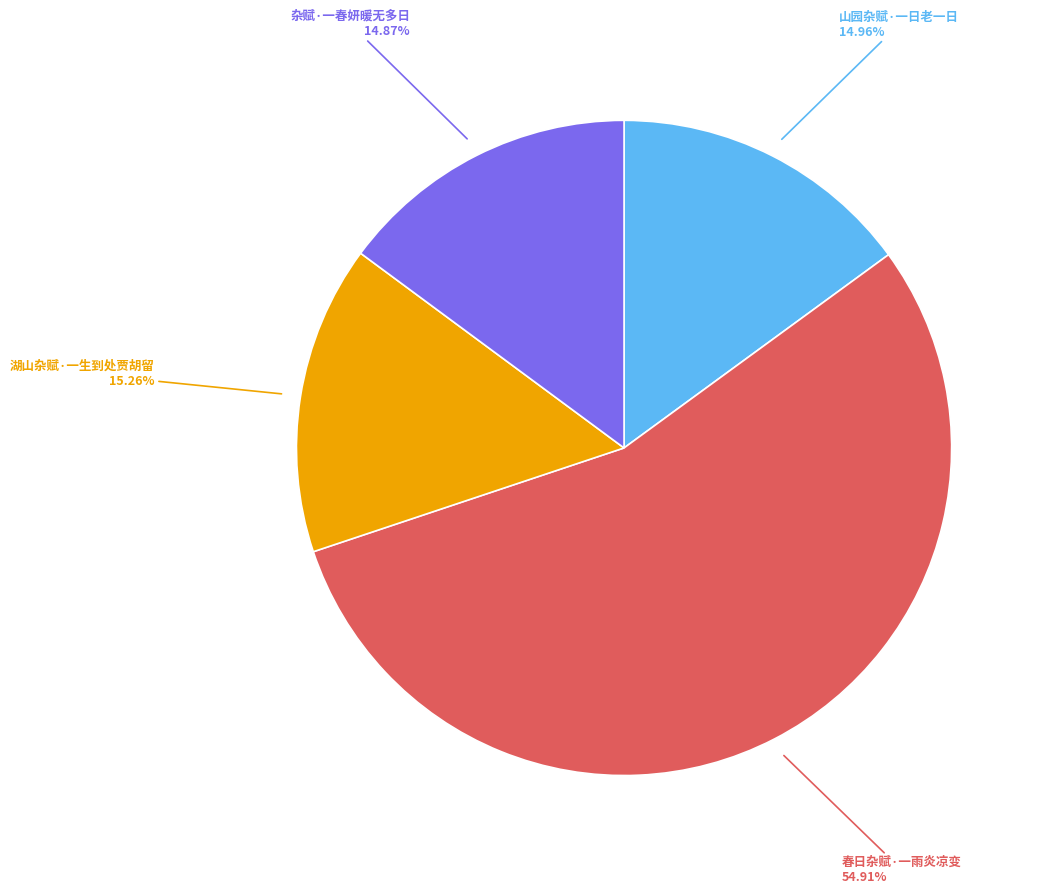

What percentage is the 杂赋·一春妍暖无多日 slice, to the nearest percent?

15%